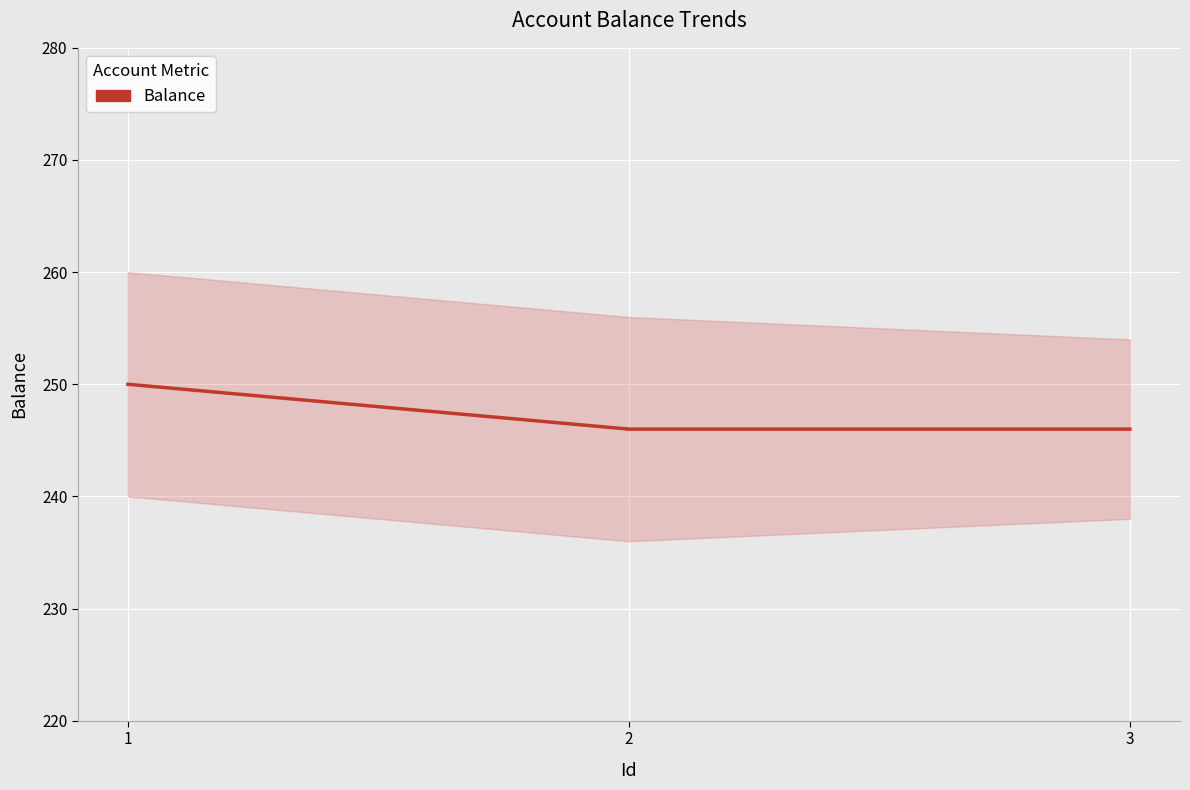

Where is the data nearest to the value 248?

1